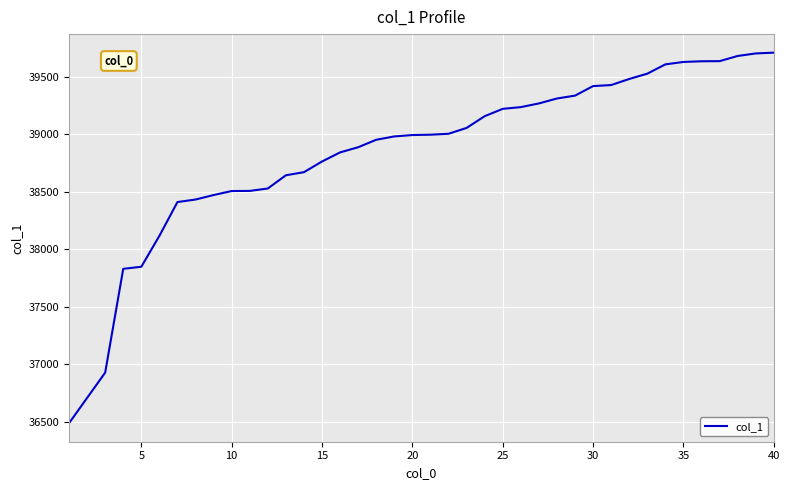

What is the difference between the maximum and minimum values?

3224